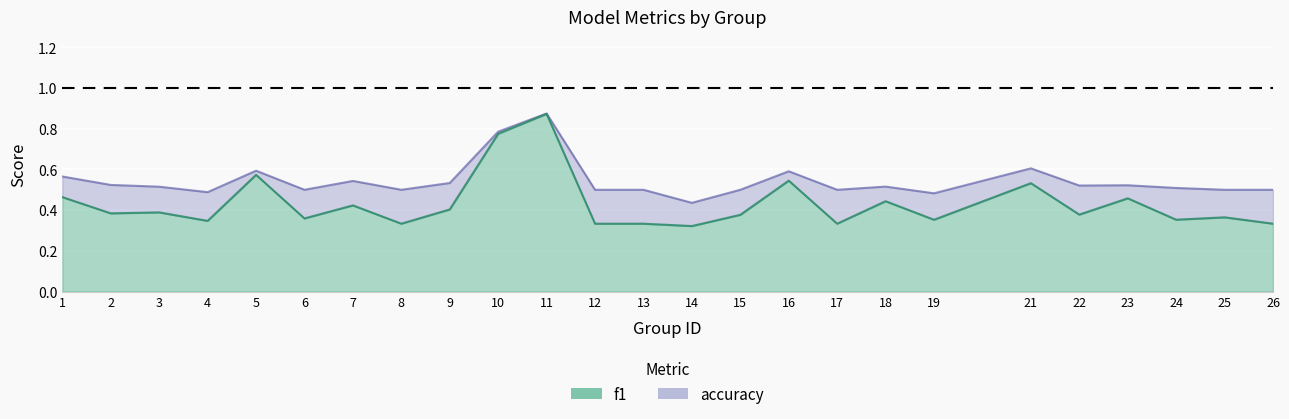

Which series has the largest total across all categories?

accuracy